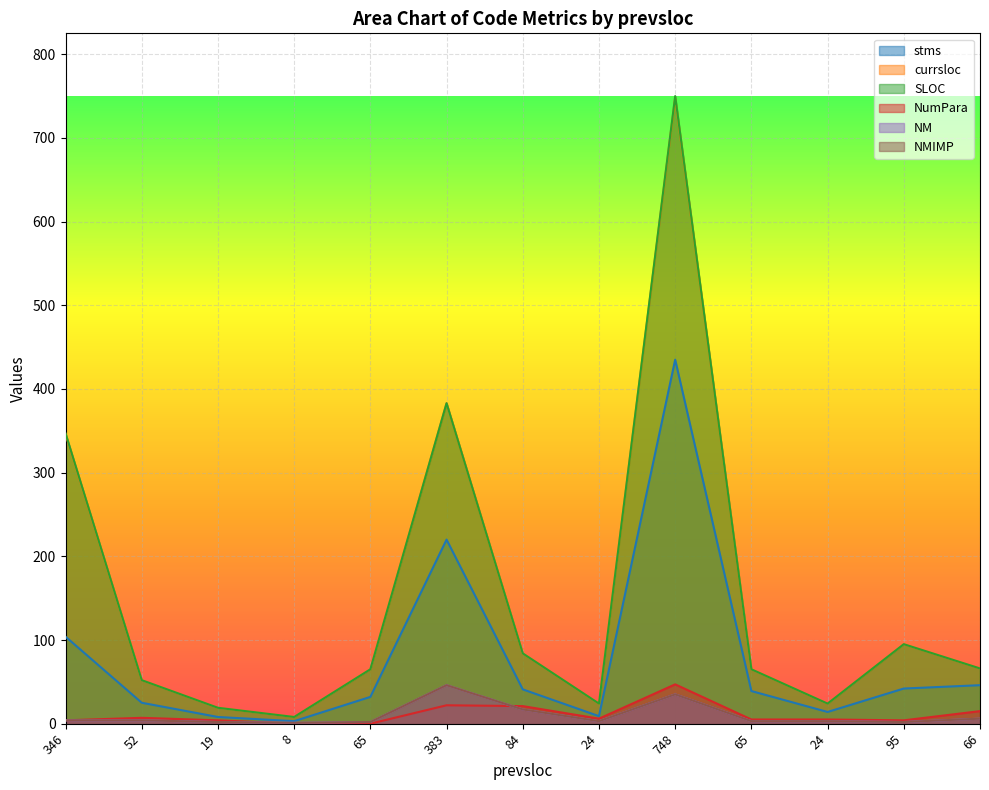

Where is the first local minimum for NMIMP?

8